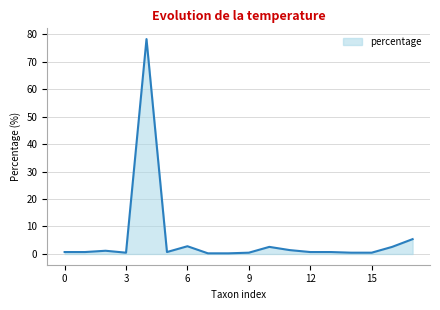

What is the difference between the maximum and minimum values?

77.9